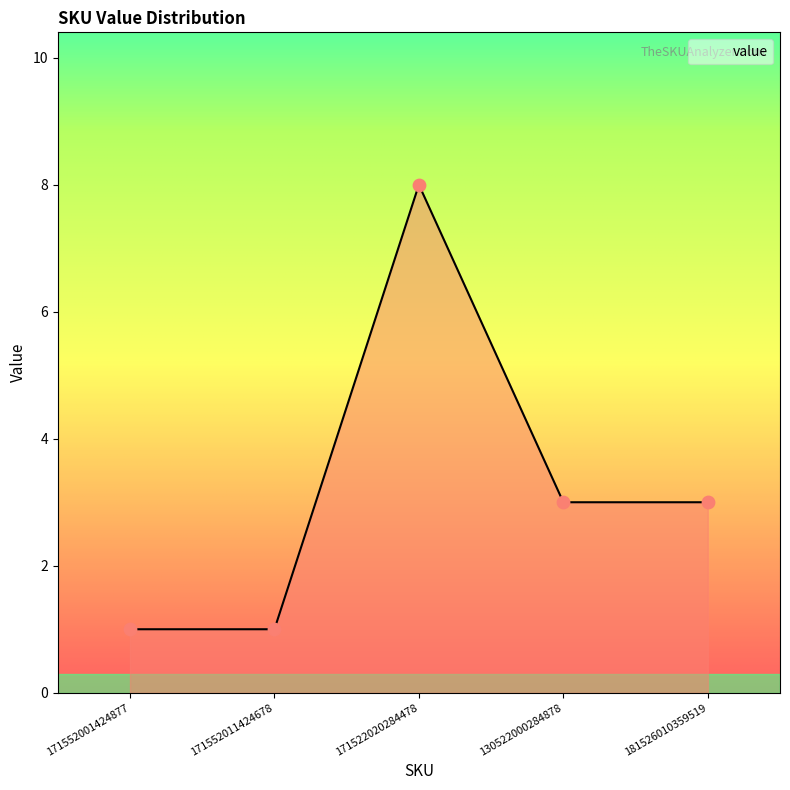

Which has a higher value, 171552011424678 or 181526010359519?

181526010359519